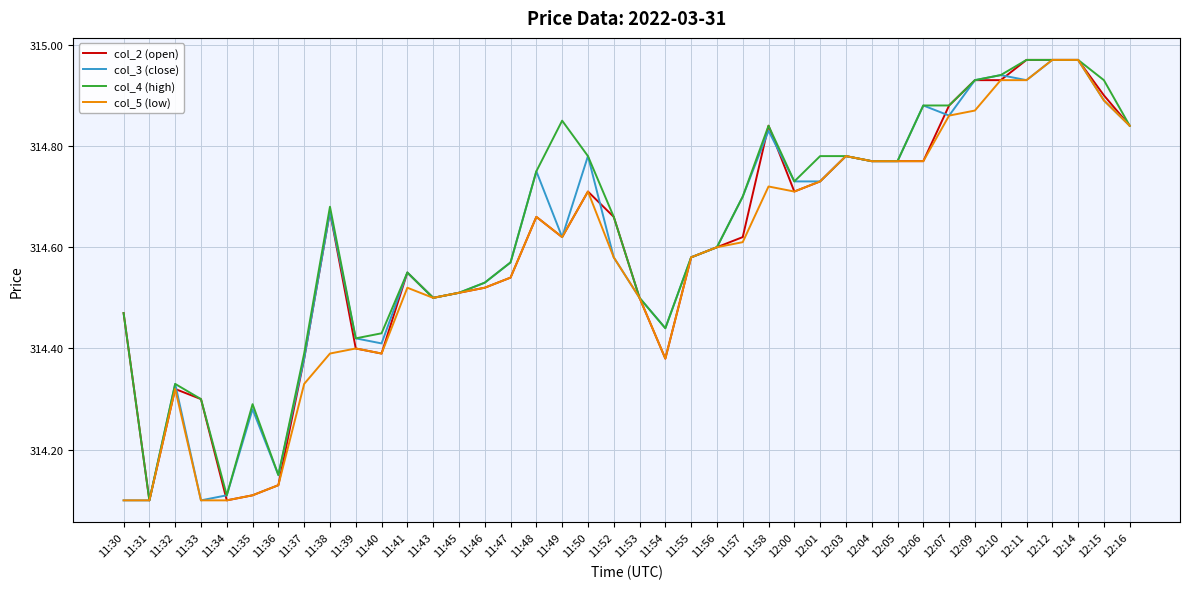

What is the total value across all series at 11:37?

1257.5